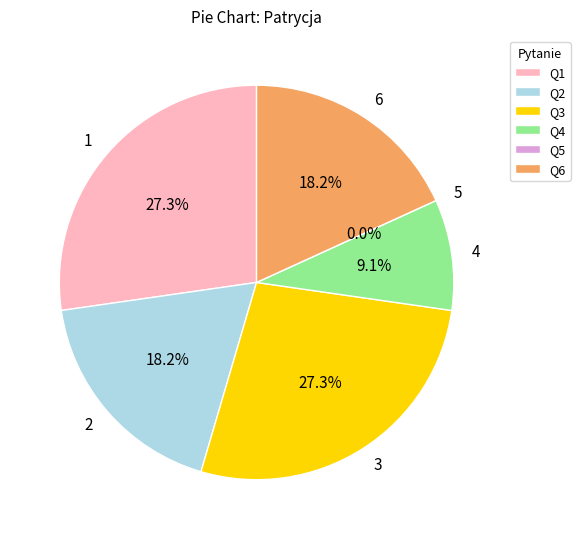

The 5 slice represents 1% of the pie. True or false?

False